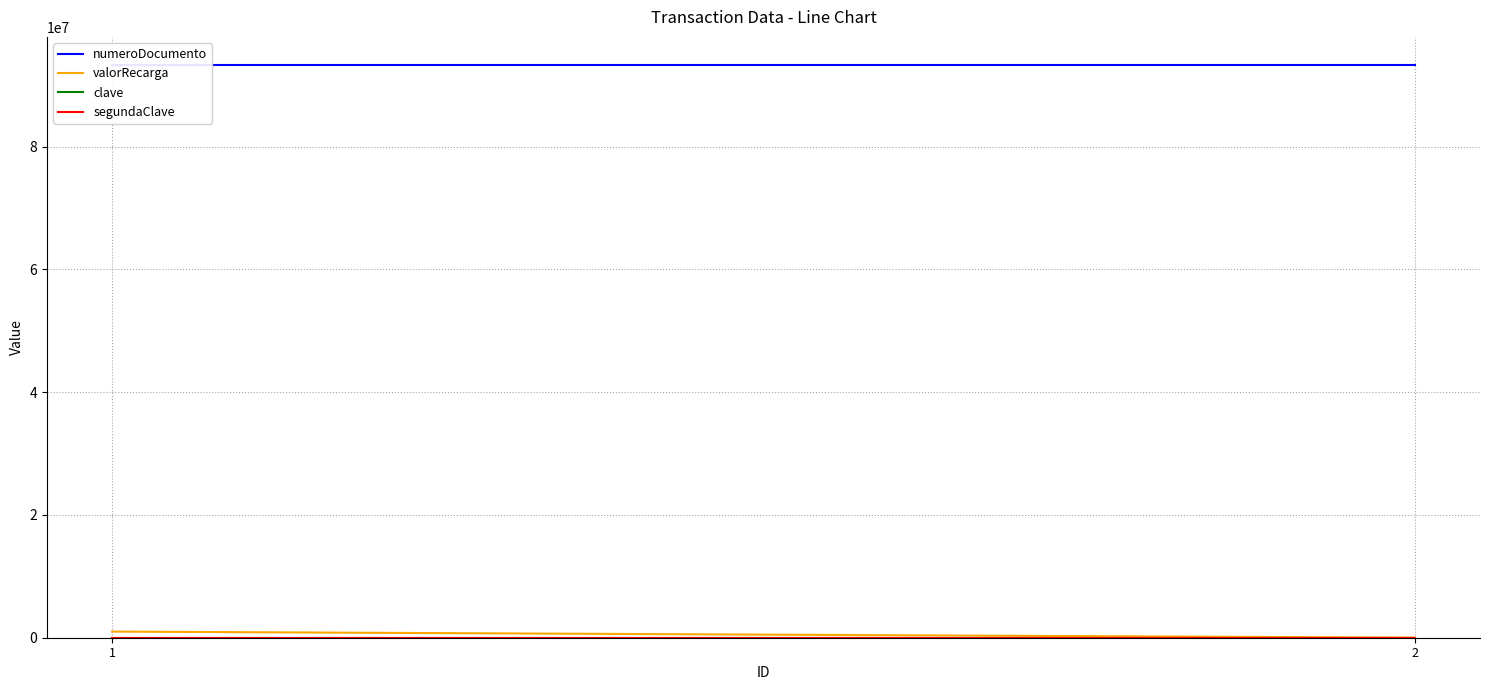

What is the minimum value for clave?

1234